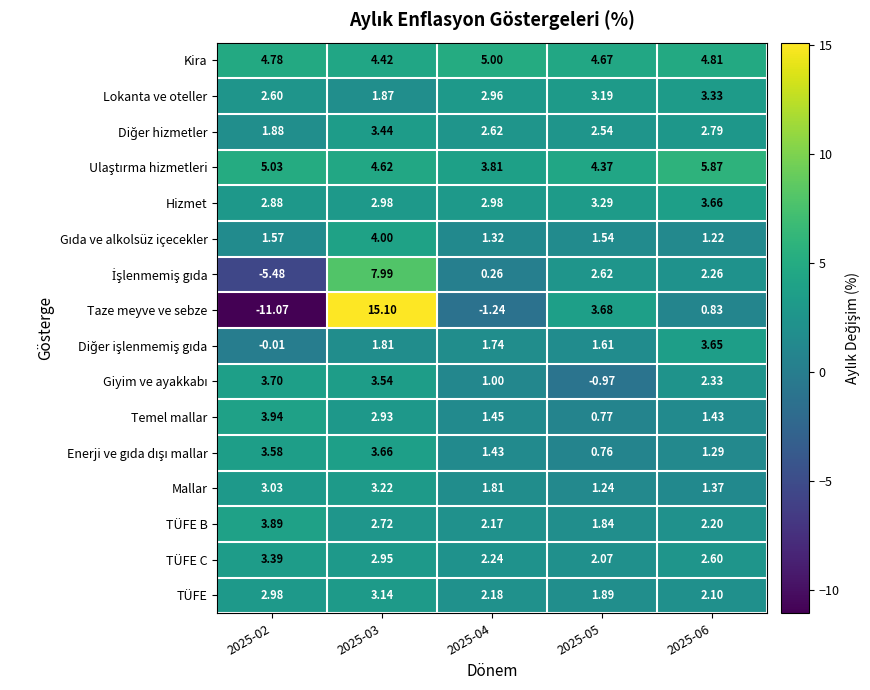

Between 2025-04 and 2025-06, which series saw the biggest shift?

Taze meyve ve sebze